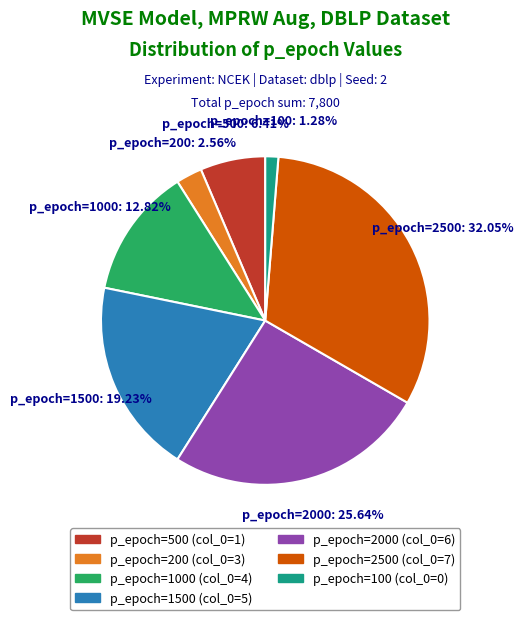

How many slices are in this pie chart?

7